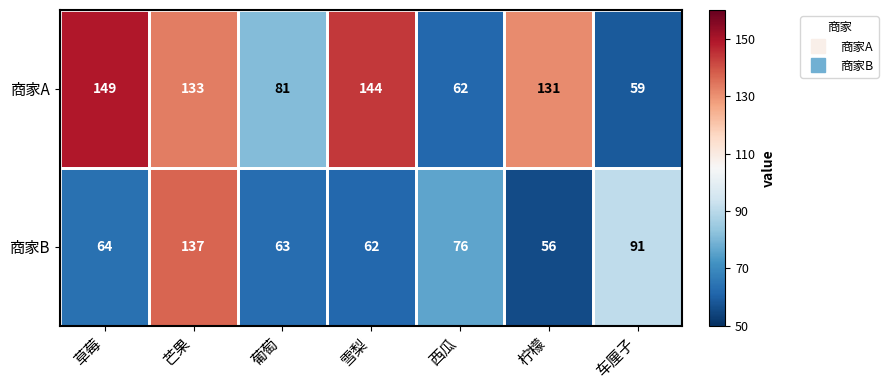

List the series in order of their peak value, highest first.

商家A, 商家B